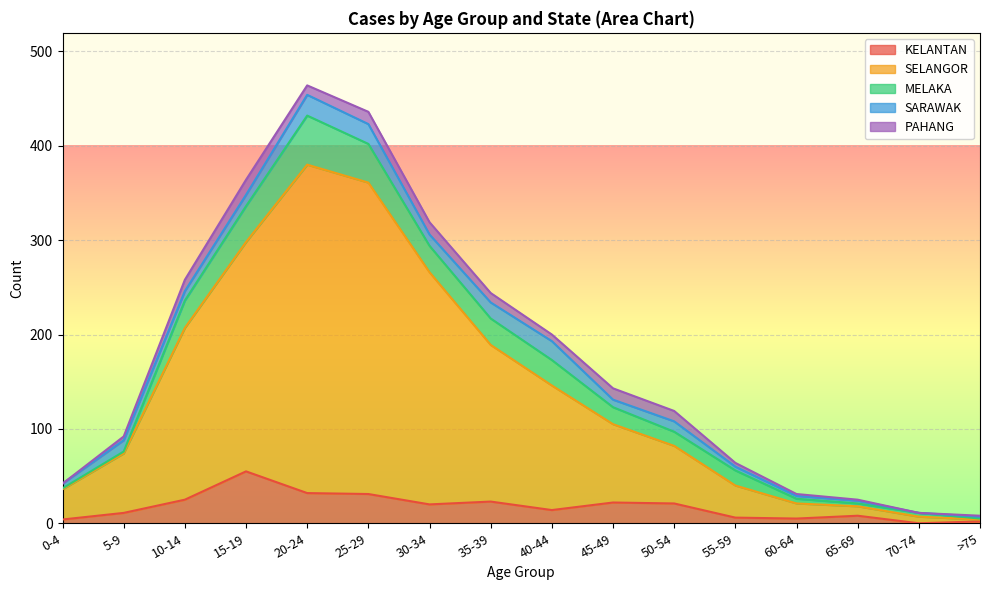

What are all the series names shown in the legend?

KELANTAN, SELANGOR, MELAKA, SARAWAK, PAHANG